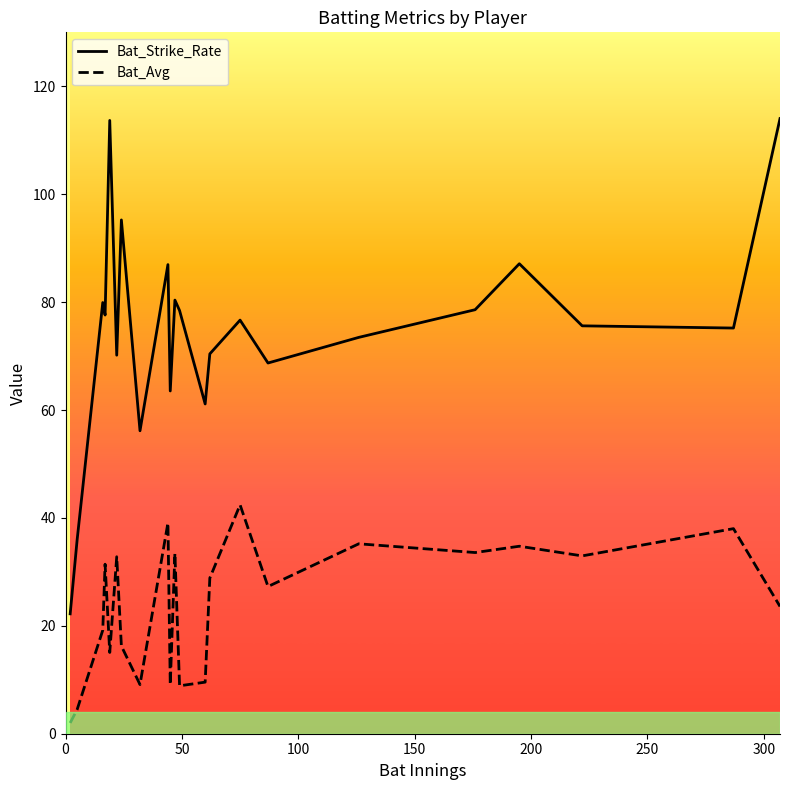

Rank the series by their maximum value, from highest to lowest.

Bat_Strike_Rate, Bat_Avg